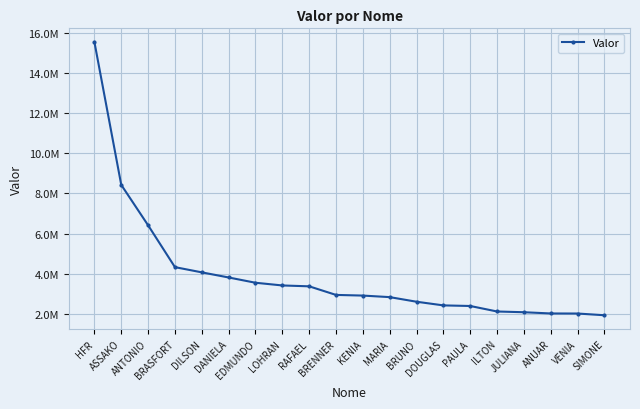

Rank the categories by value from highest to lowest.

HFR, ASSAKO, ANTONIO, BRASFORT, DILSON, DANIELA, EDMUNDO, LOHRAN, RAFAEL, BRENNER, KENIA, MARIA, BRUNO, DOUGLAS, PAULA, ILTON, JULIANA, ANUAR, VENIA, SIMONE